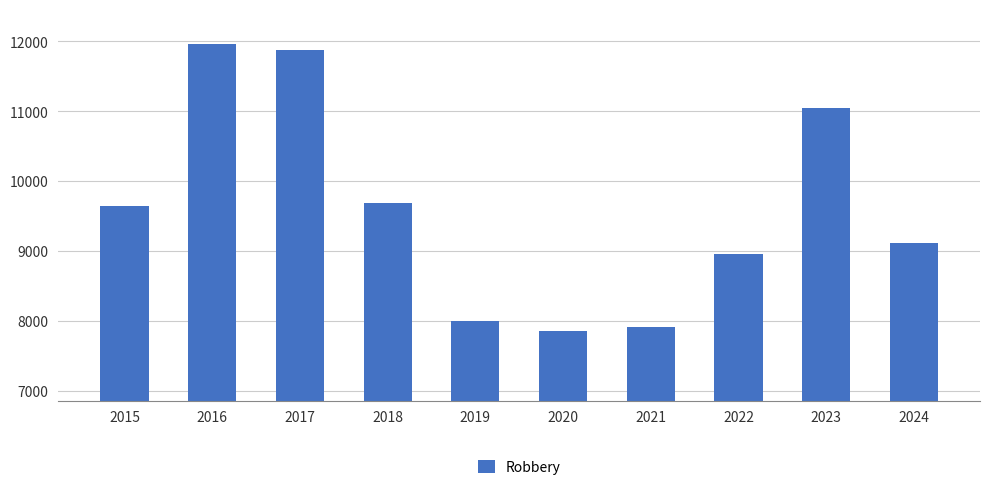

What is the ratio of the value at 2024 to the value at 2020?

1.2